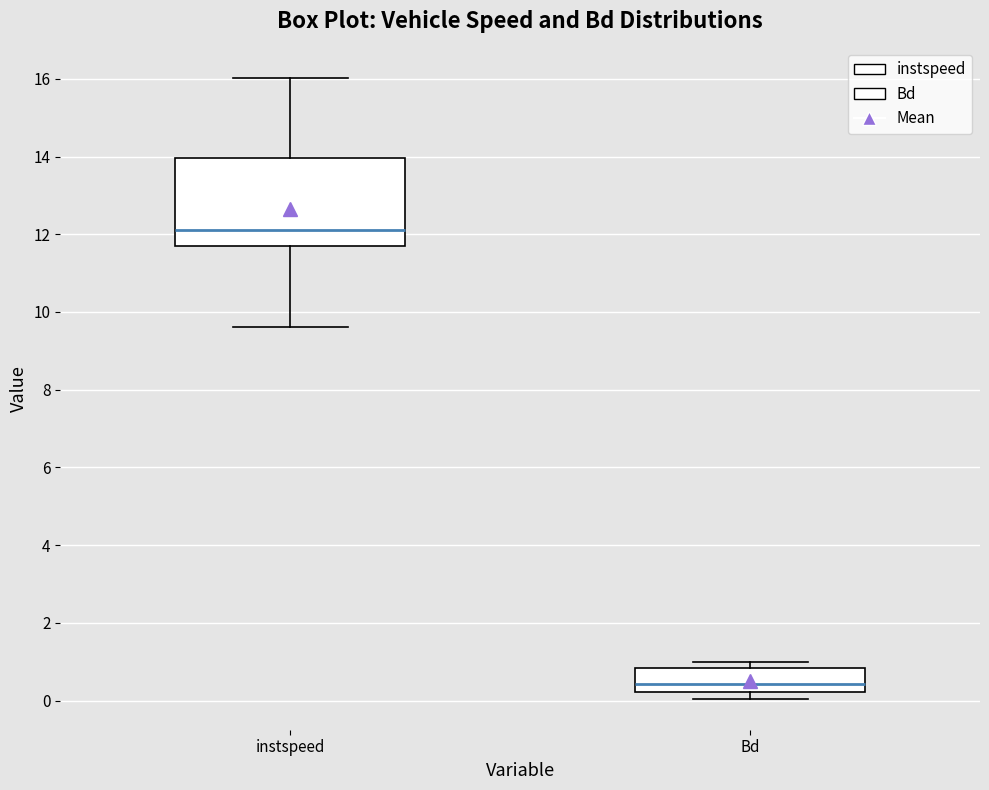

Where does the median line of the box for instspeed sit on the y-axis? The values are not printed on the chart, so give them approximately, as read against the axis.

12.2